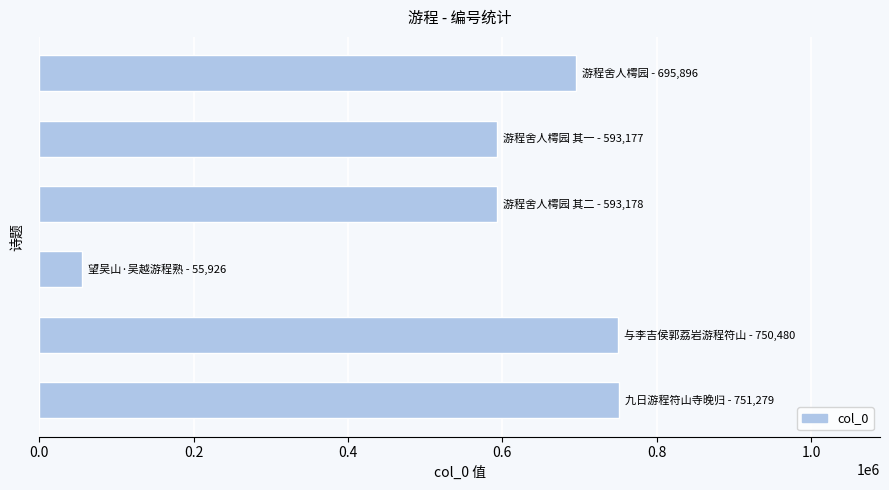

What is the difference between the second highest and minimum values?

694554